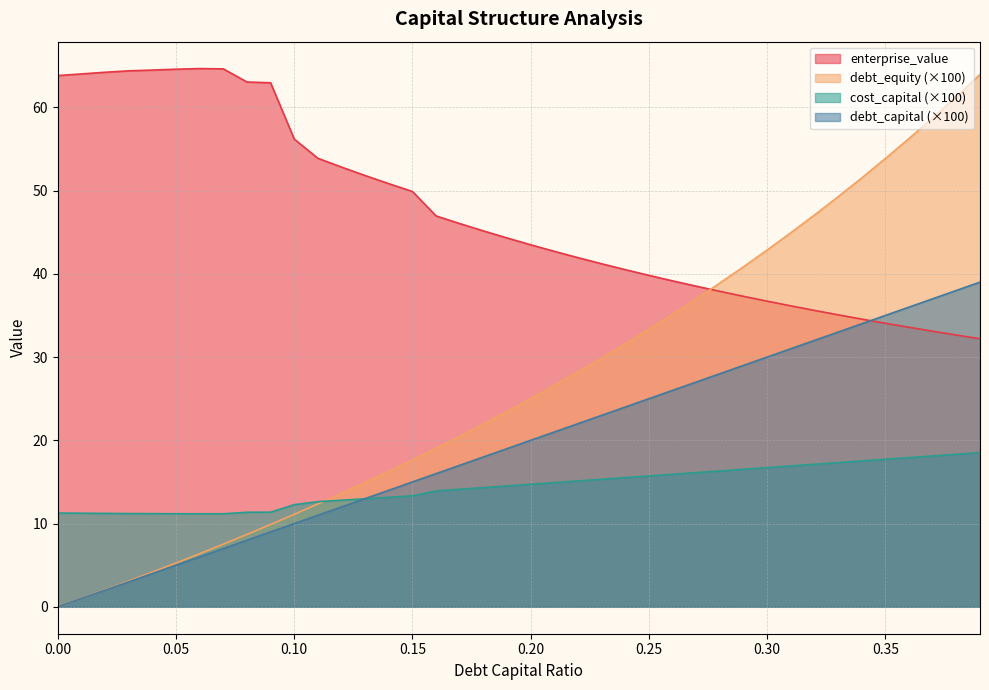

Where do cost_capital and debt_capital first cross each other?

0.12 and 0.13